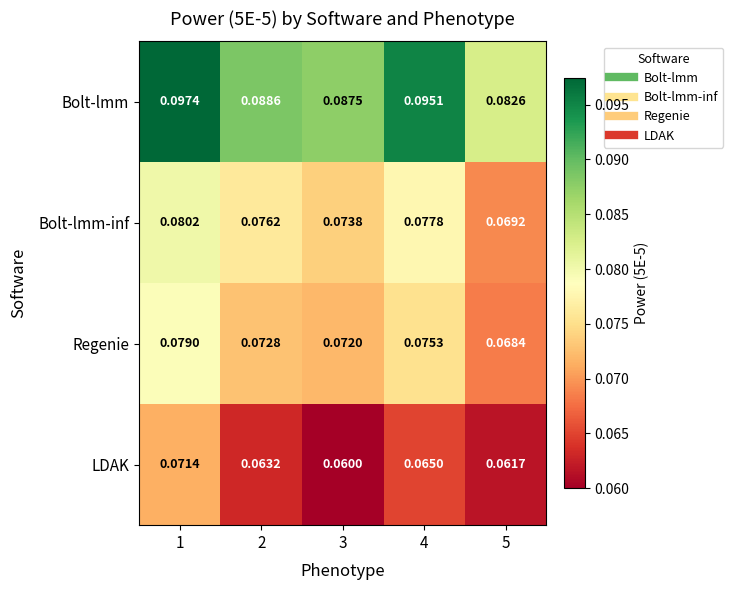

Which series changed the most between 2 and 3?

LDAK